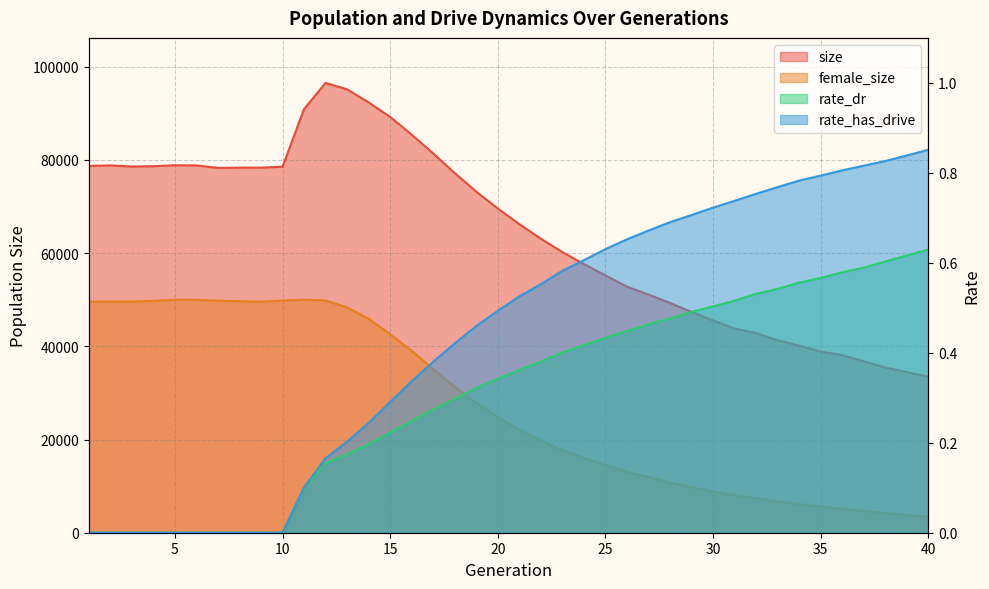

Which series has the largest total across all categories?

size